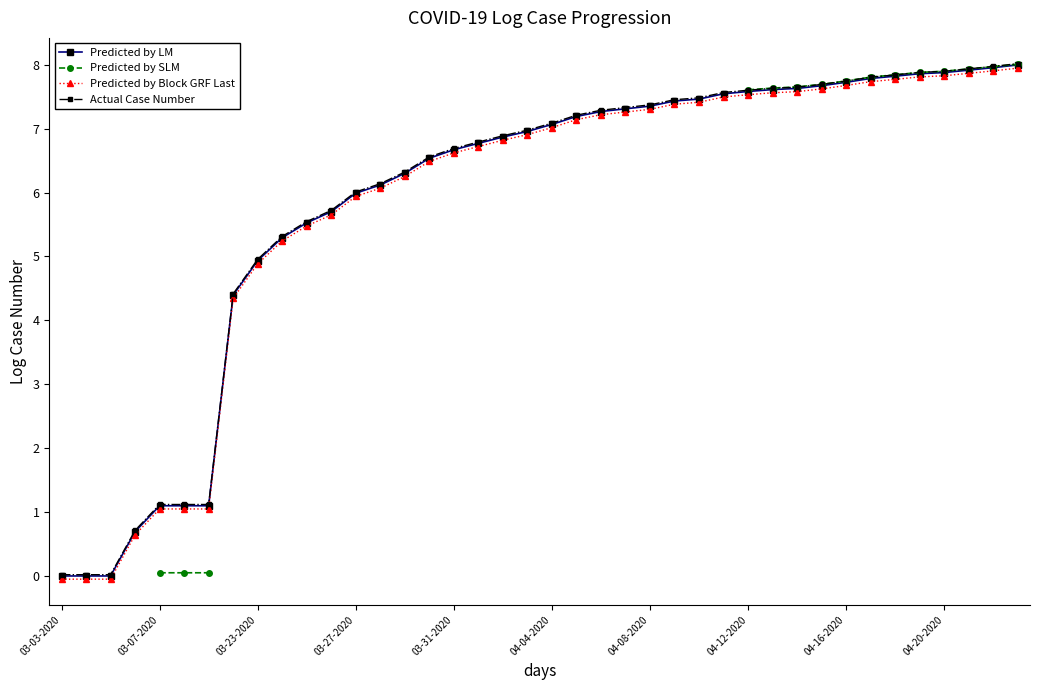

Is this an area chart (filled region under the line)?

No